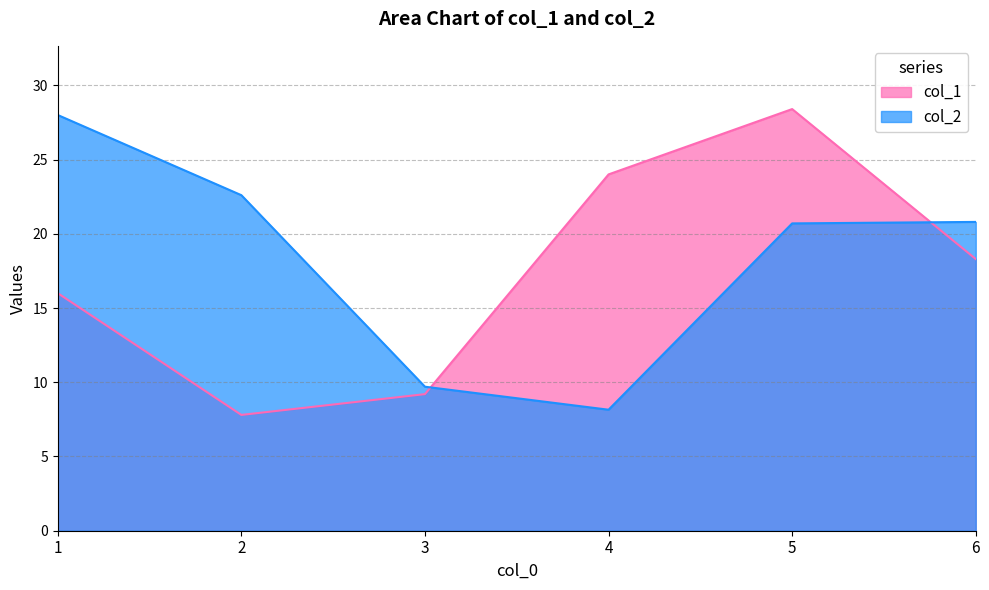

Between 1 and 3, which series saw the biggest shift?

col_2